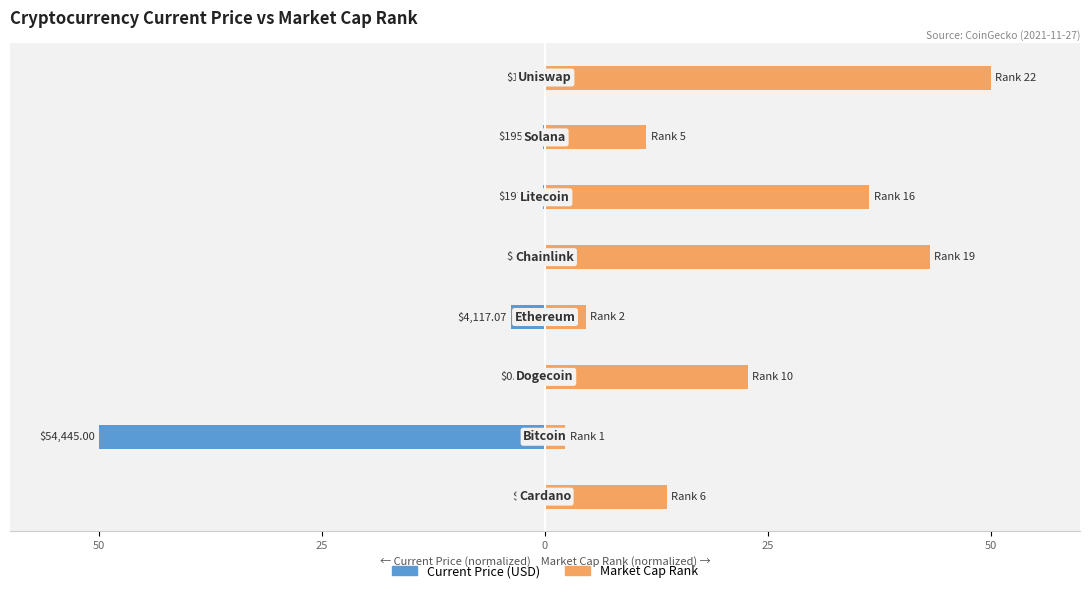

What is the value of the market_cap_rank bar at the 6th from the left?

36.4